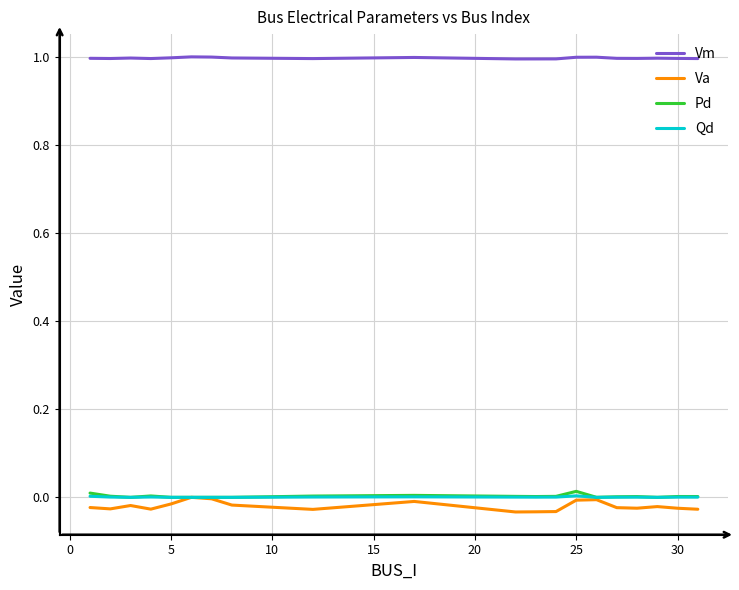

True or false: Vm and Pd intersect in this chart.

False